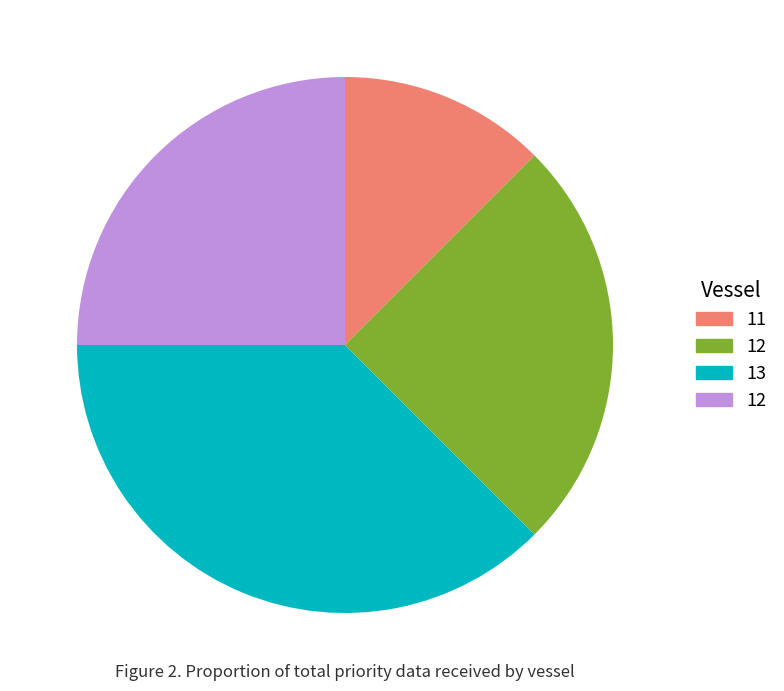

Does any single category account for the majority?

No